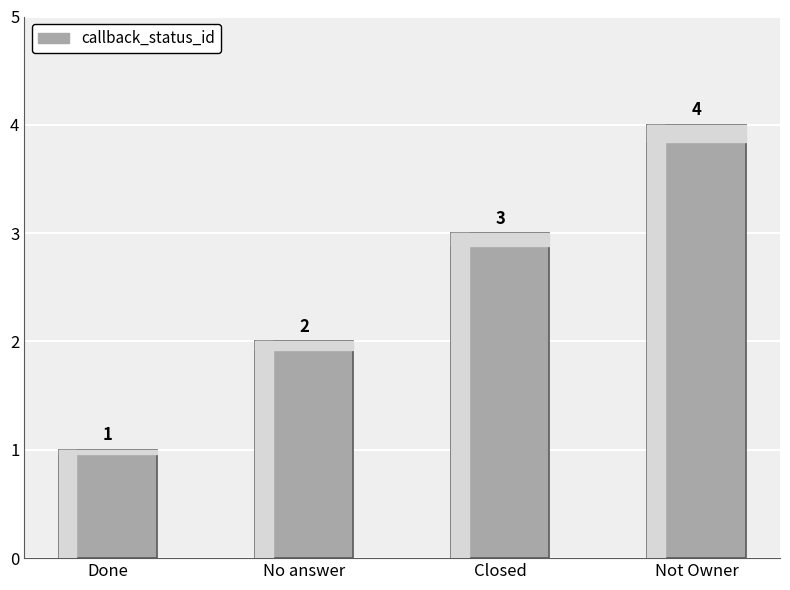

Does the chart contain any negative values?

No